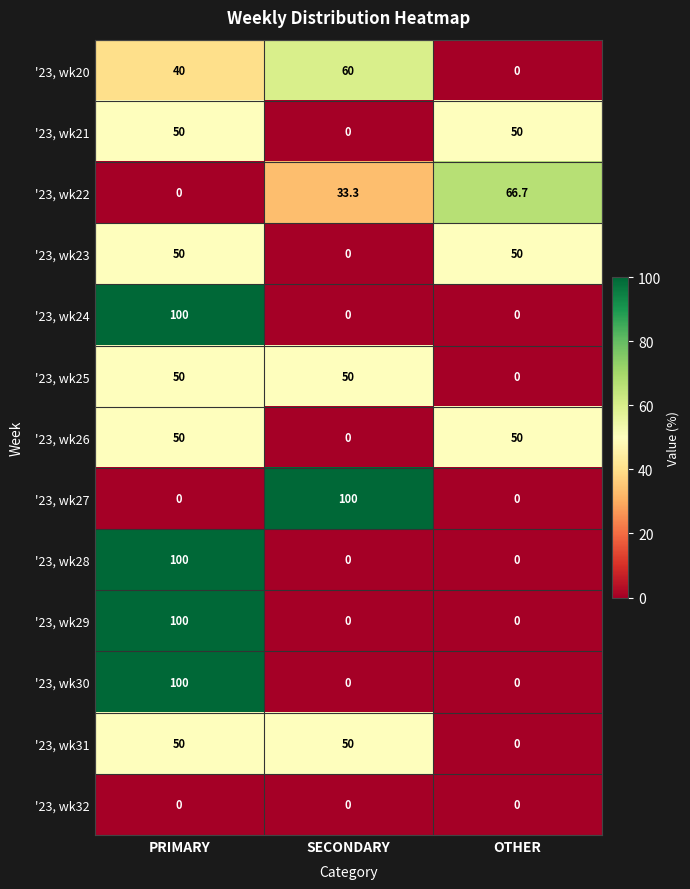

The '23, wk22 series shows 66.7 at OTHER. True or false?

True